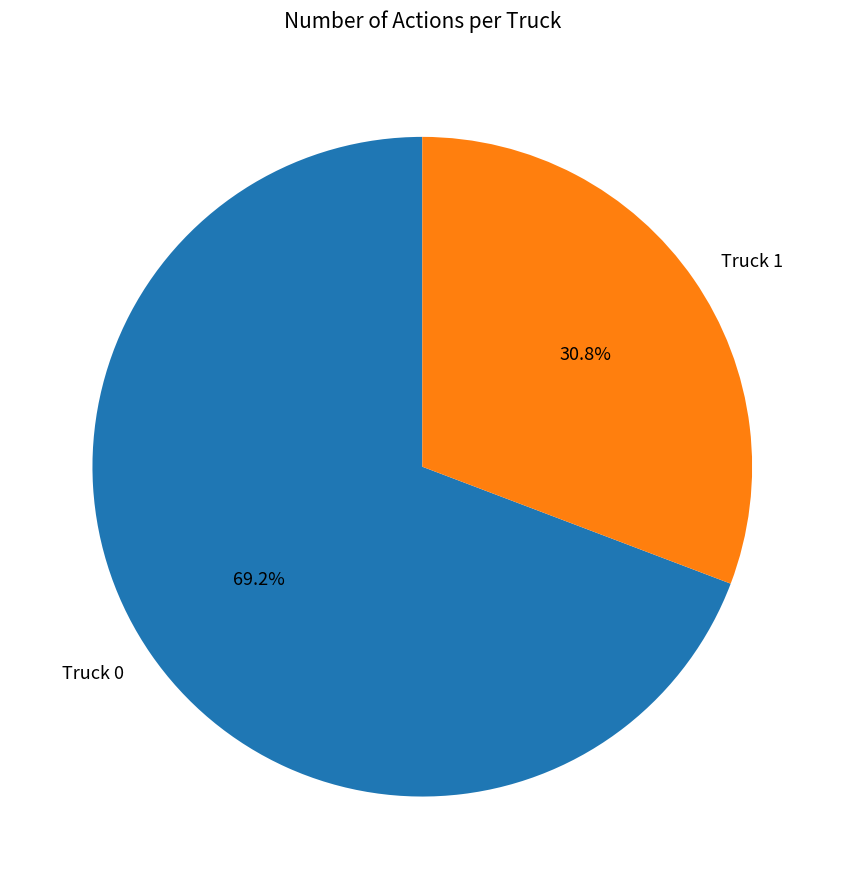

What is the smallest slice in the pie chart?

Truck 1